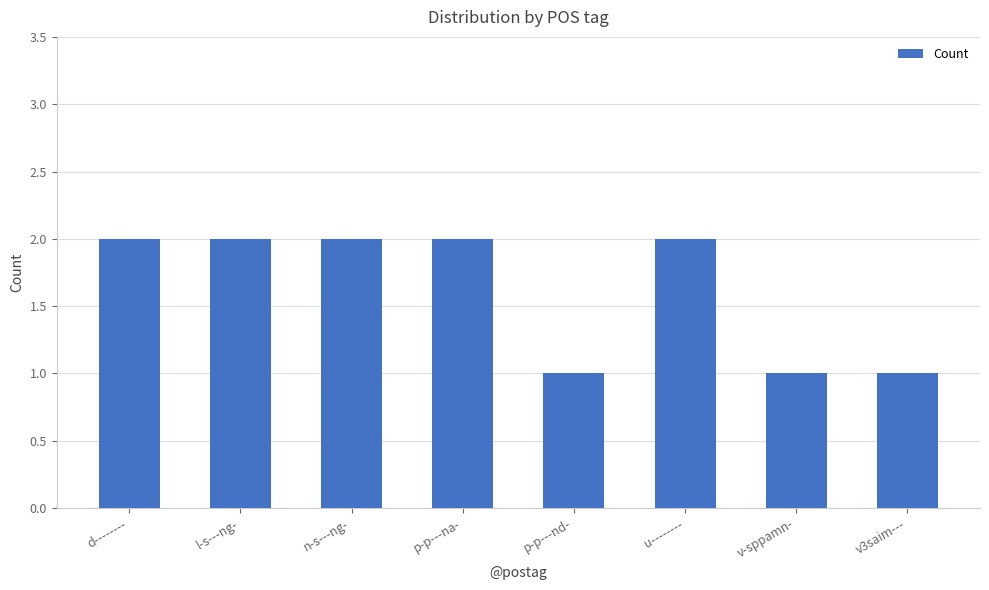

Read the value at p-p---nd-.

1